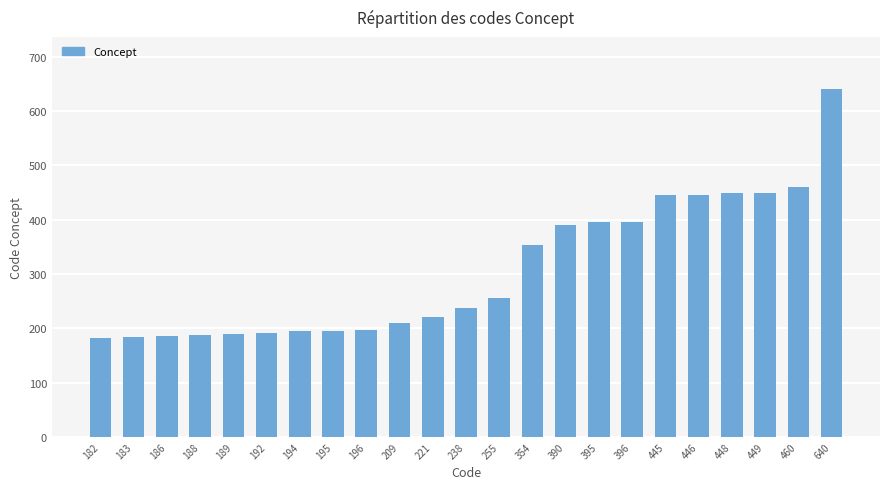

What is the average value?

307